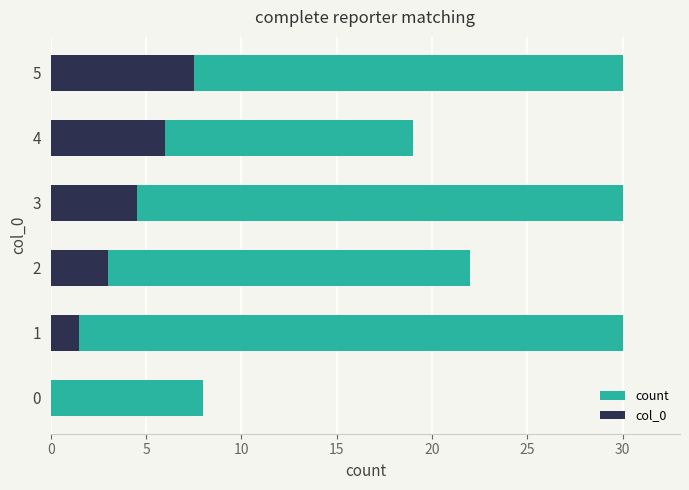

What are all the series names shown in the legend?

count, col_0